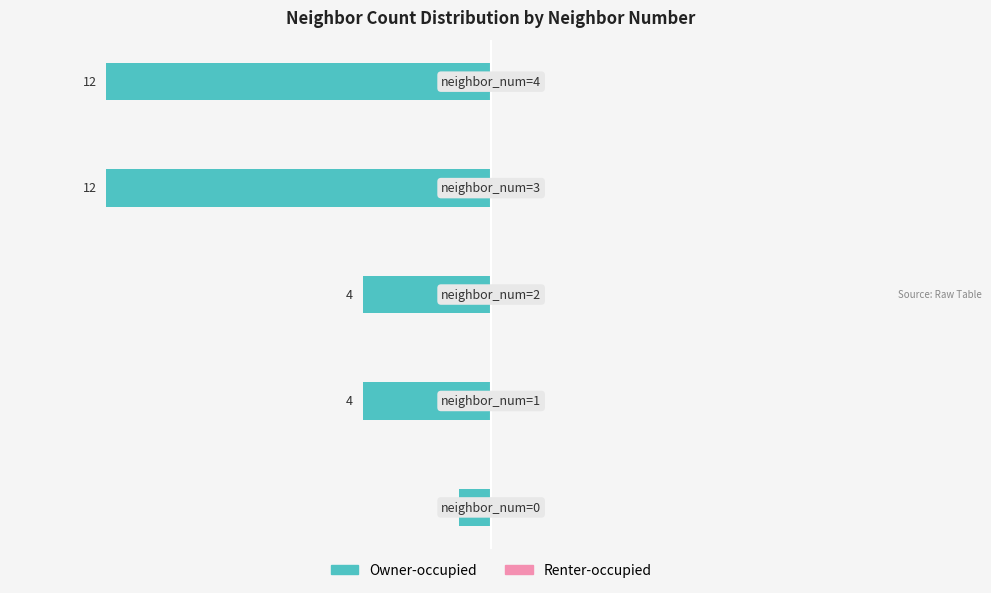

Are the bars horizontal?

Yes